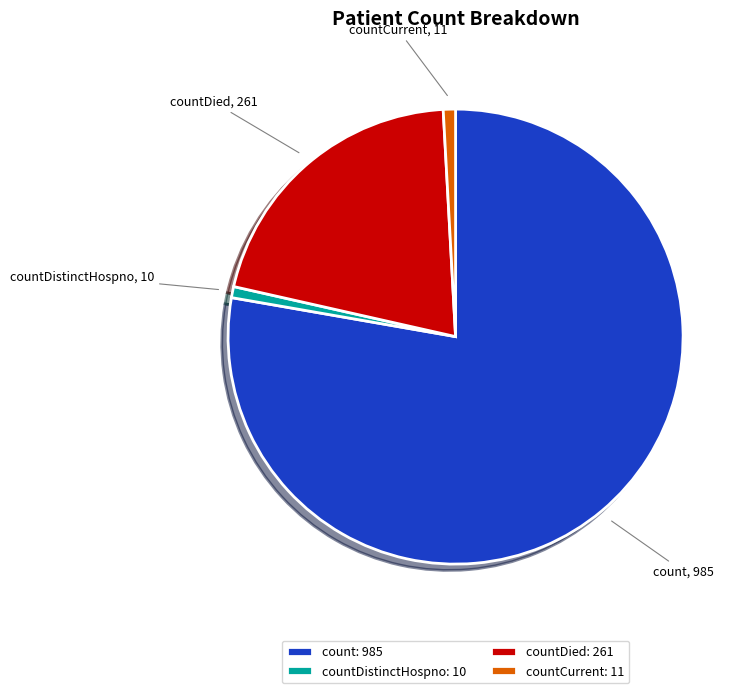

Is countCurrent the majority of the pie?

No